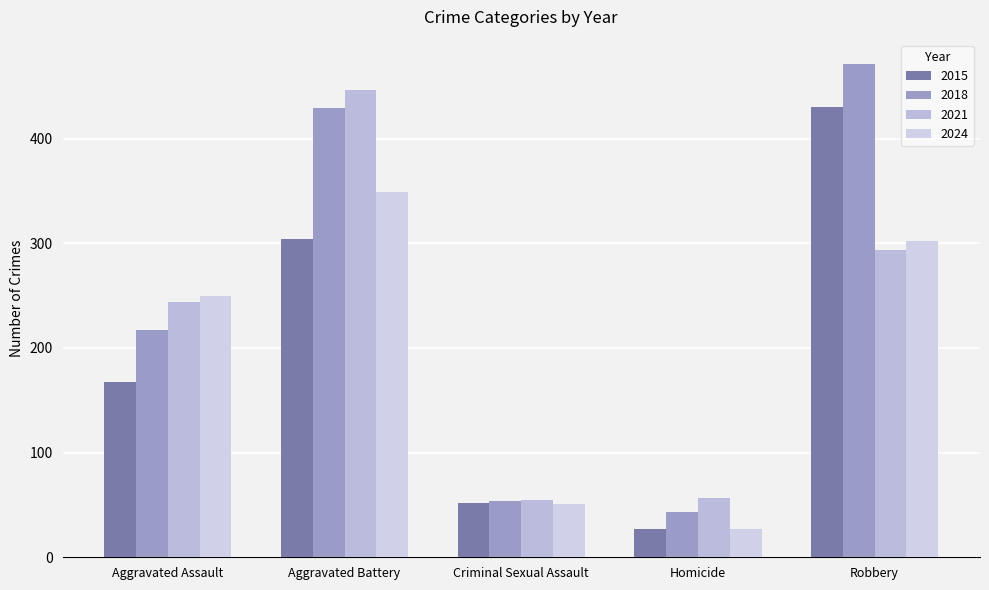

Count the number of data series in this chart.

4